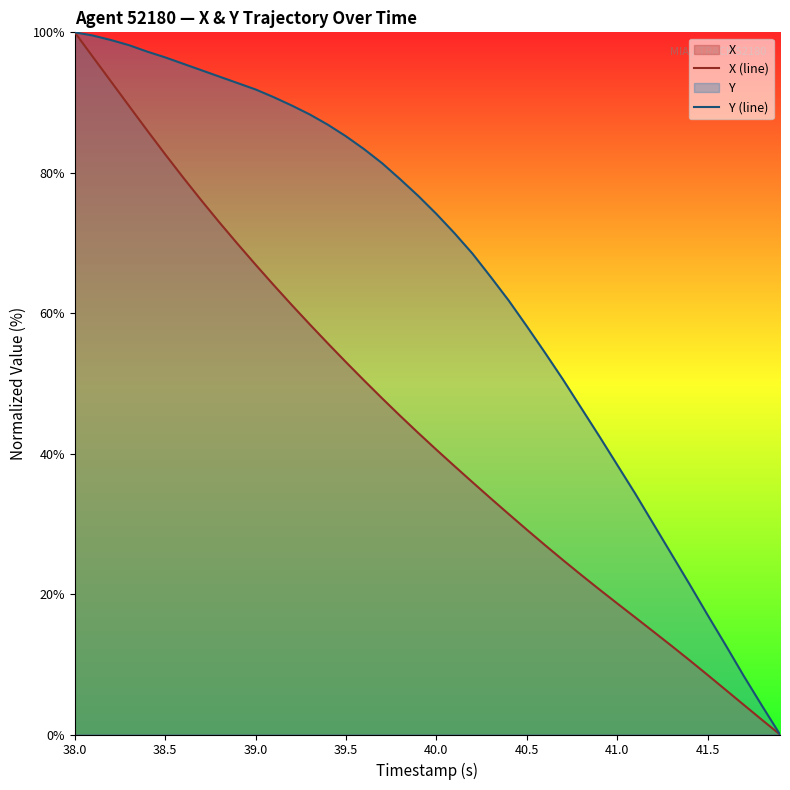

True or false: Y (line) has more than 2 interior local peaks.

False